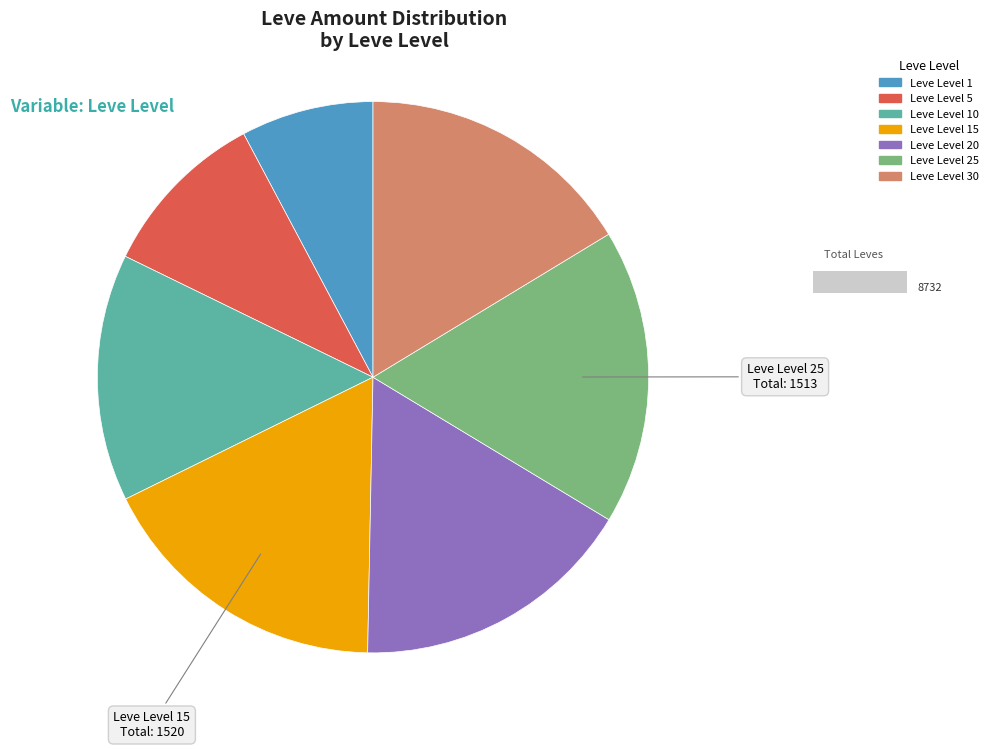

Is there any slice that represents more than half of the pie?

No